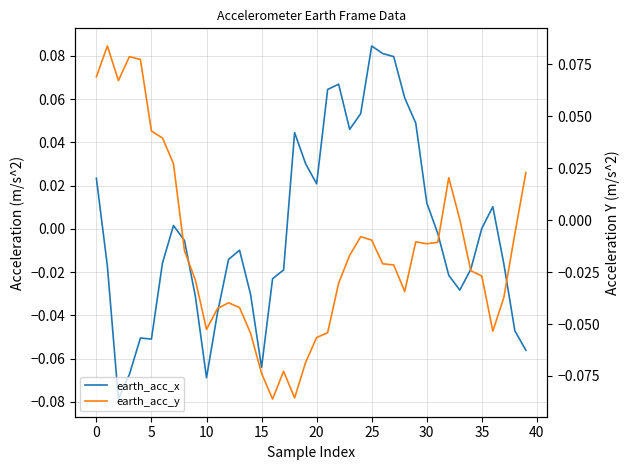

What is the minimum value shown in the chart?

-0.1